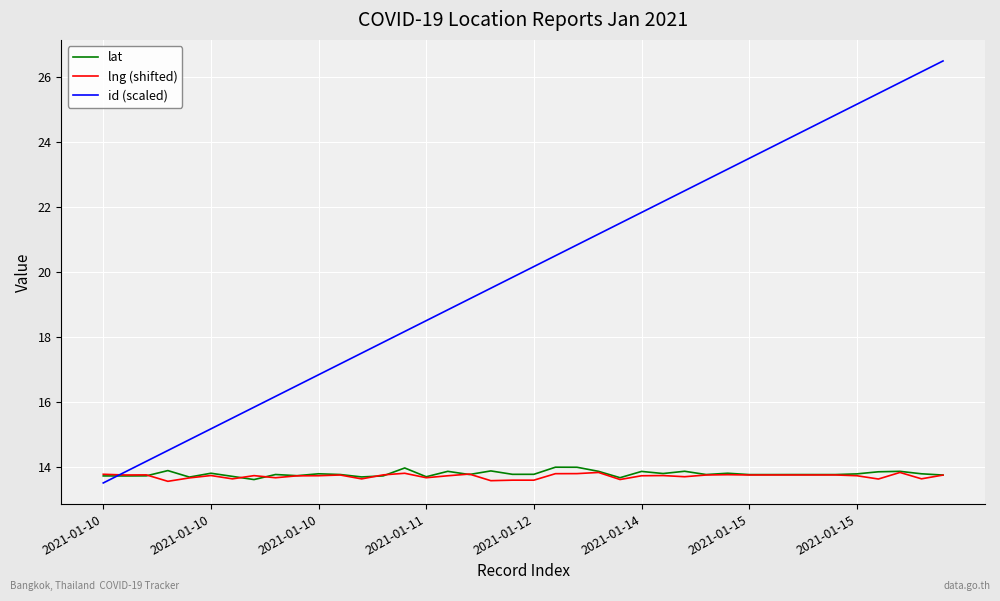

What is the highest value of the lat series?

14.0